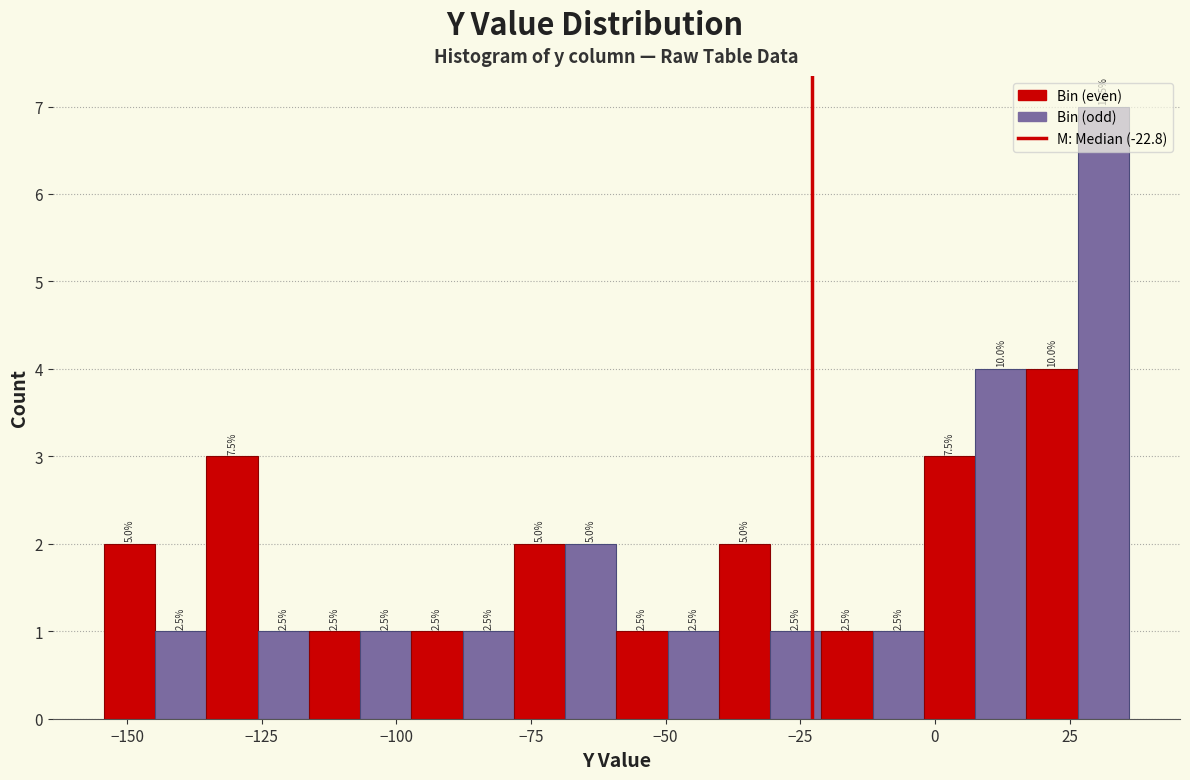

Around what value on the x-axis is the tallest bar? Give the approximate position of its centre, as read against the axis.

30